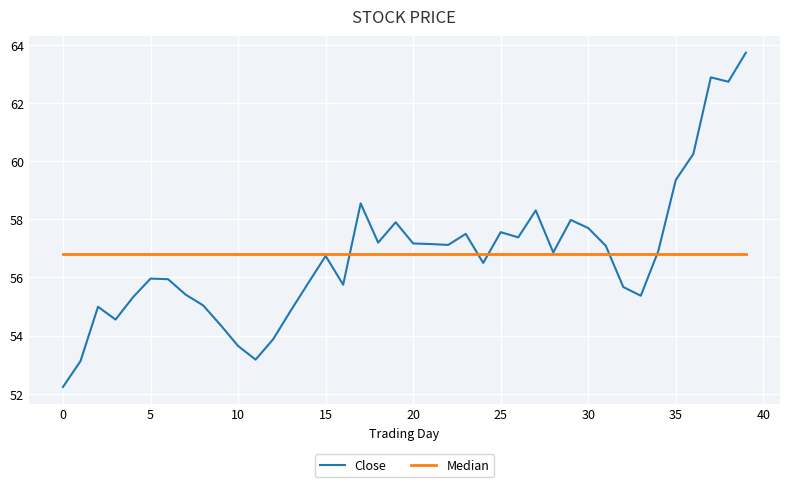

Rank the series by their maximum value, from highest to lowest.

Close, Median